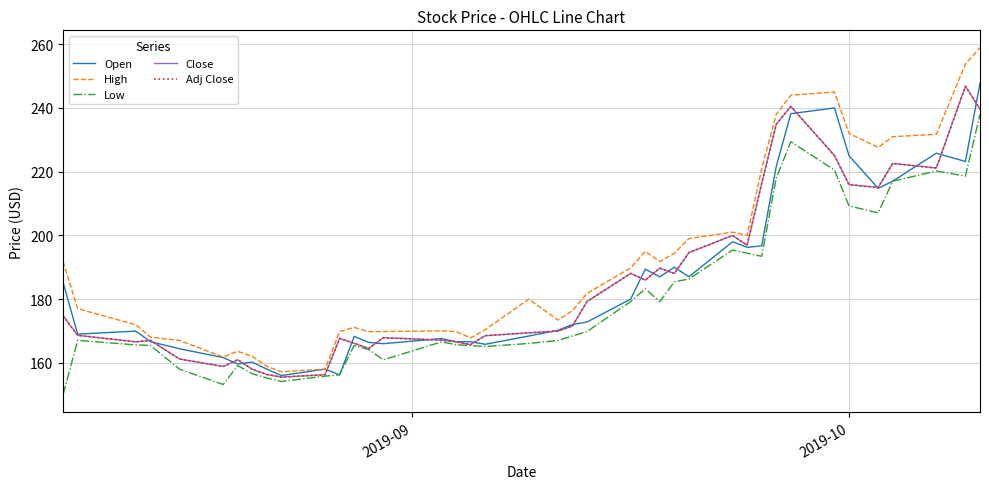

True or false: Adj Close and Close intersect in this chart.

False